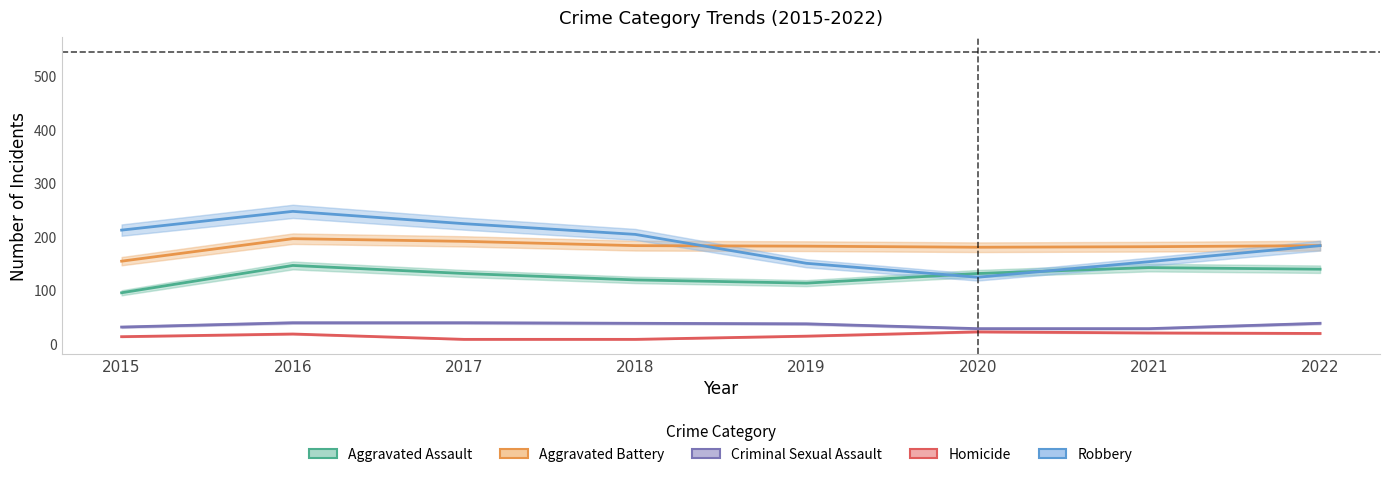

At which label is Aggravated Assault closest to 120?

2018